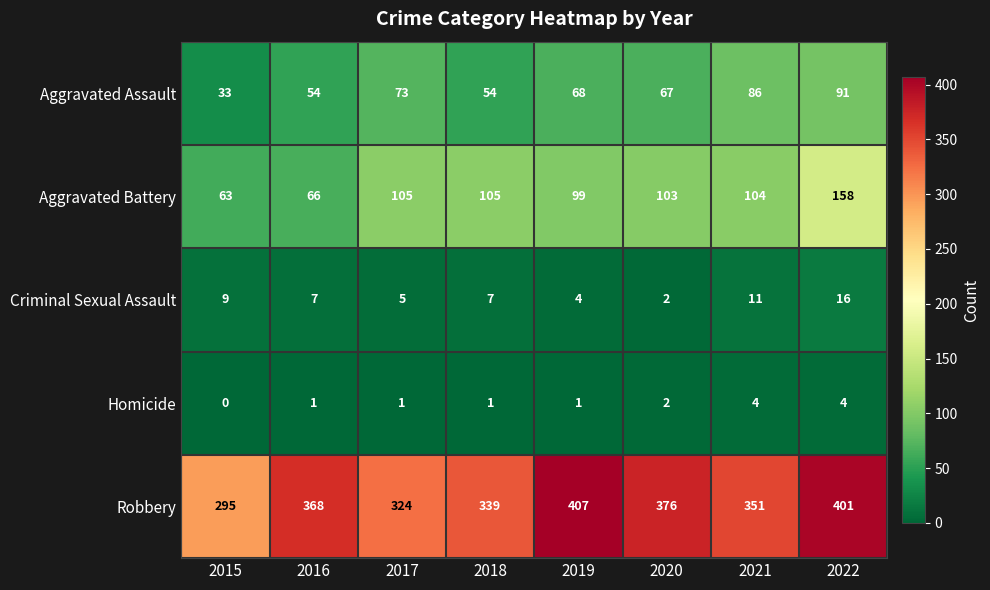

Which series has the widest spread of values?

Robbery